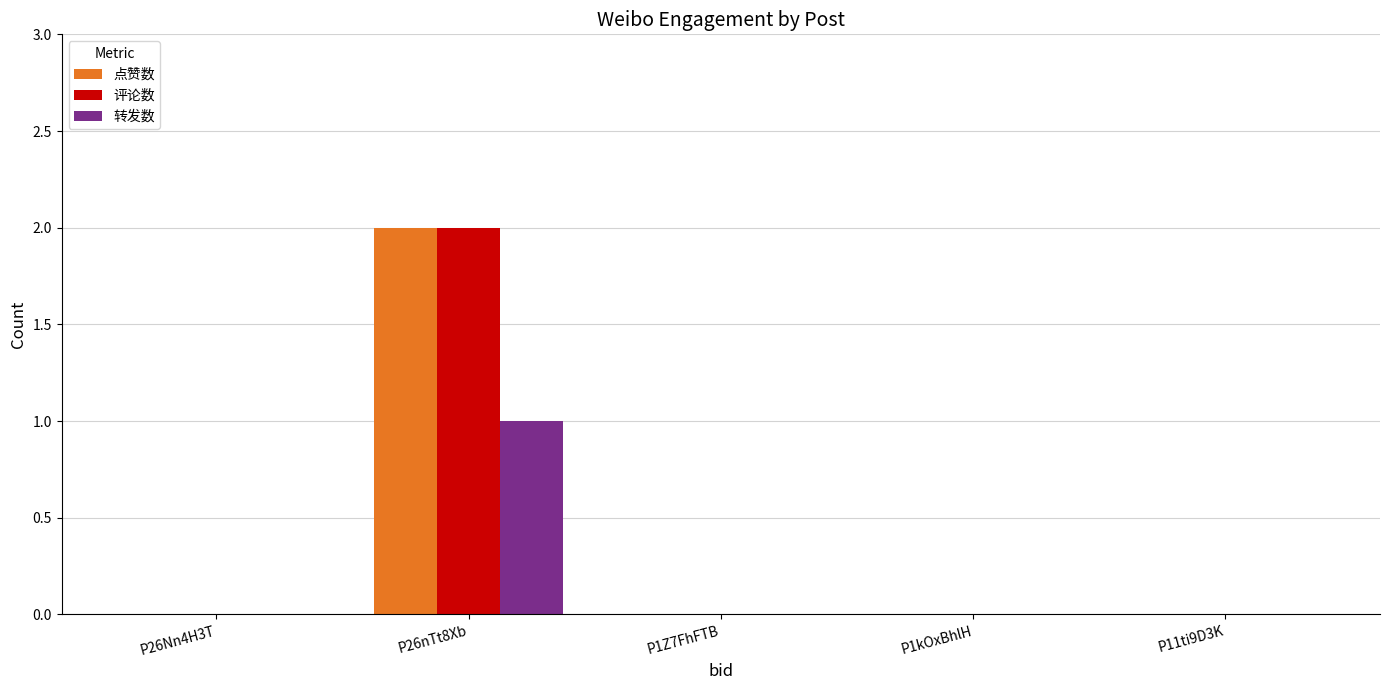

How many groups of bars are there?

5